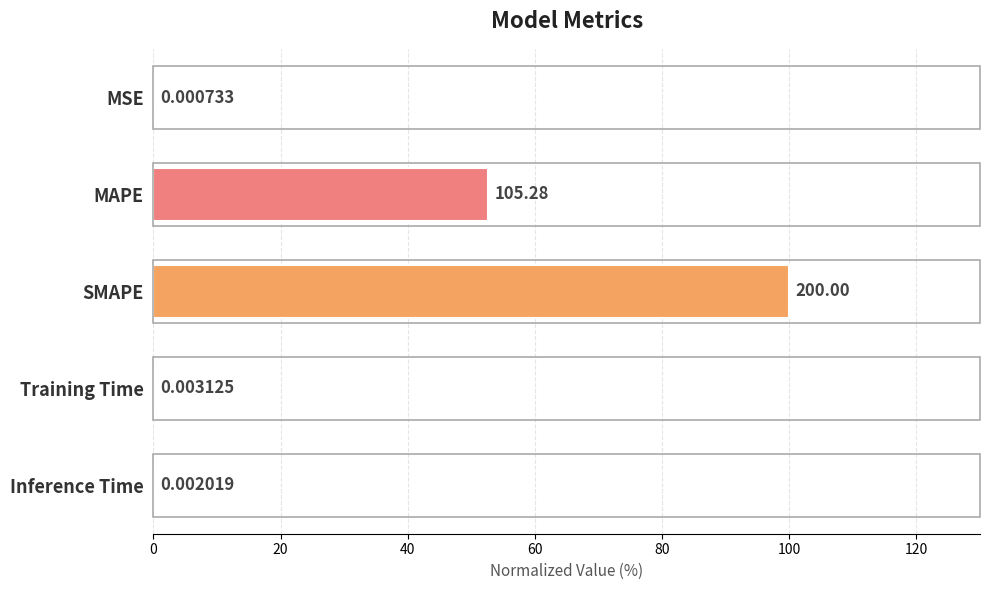

Between SMAPE and MAPE, which is larger?

SMAPE